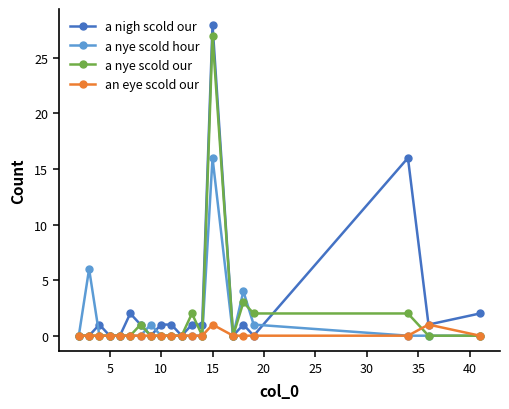

True or false: a nye scold our has more than 1 interior local peaks.

True